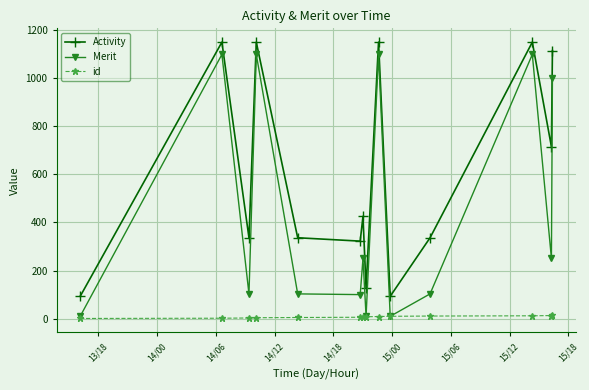

What are all the series names shown in the legend?

Activity, Merit, id